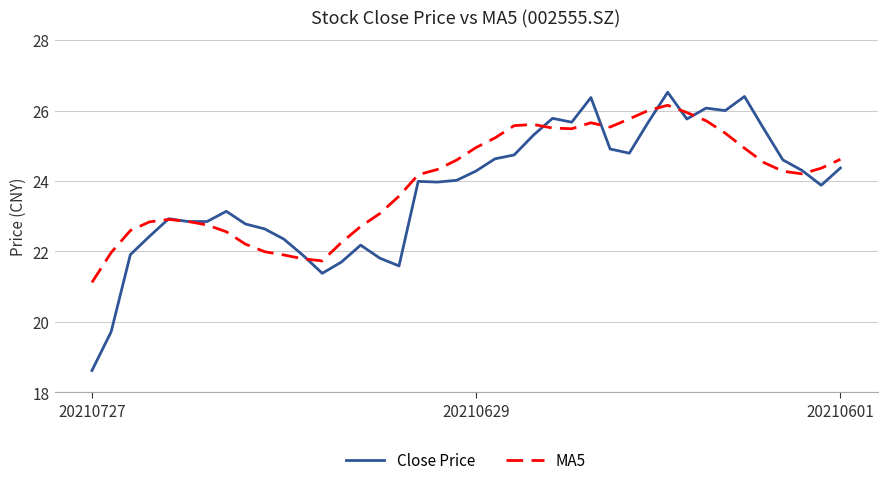

What is the minimum value shown in the chart?

18.6